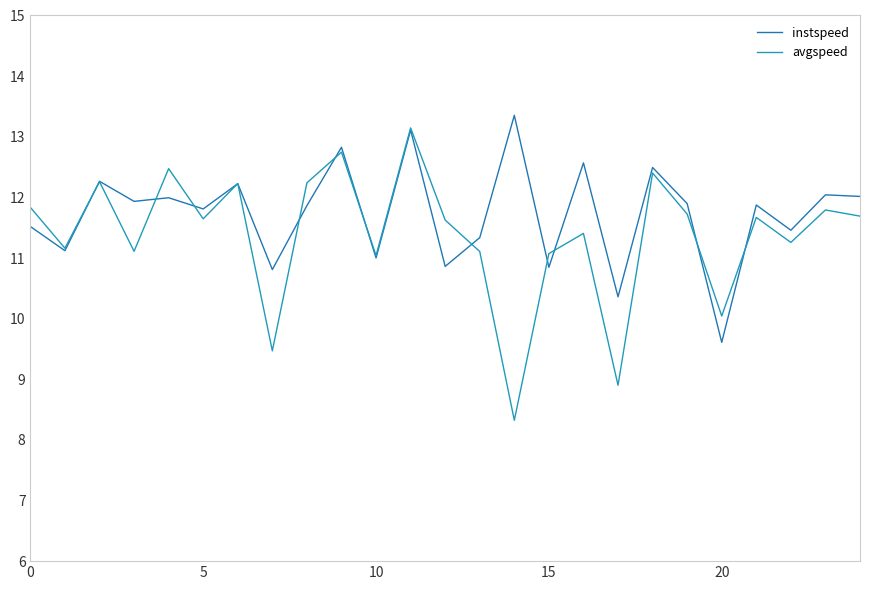

Reading left to right, list all the values displayed in this chart.

instspeed: 11.5	11.1	12.3	11.9	12.0	11.8	12.2	10.8	11.9	12.8	11.0	13.1	10.9	11.3	13.4	10.8	12.6	10.4	12.5	11.9	9.6	11.9	11.5	12.0	12.0
avgspeed: 11.8	11.2	12.3	11.1	12.5	11.6	12.2	9.5	12.2	12.7	11.0	13.1	11.6	11.1	8.3	11.1	11.4	8.9	12.4	11.7	10.0	11.7	11.3	11.8	11.7